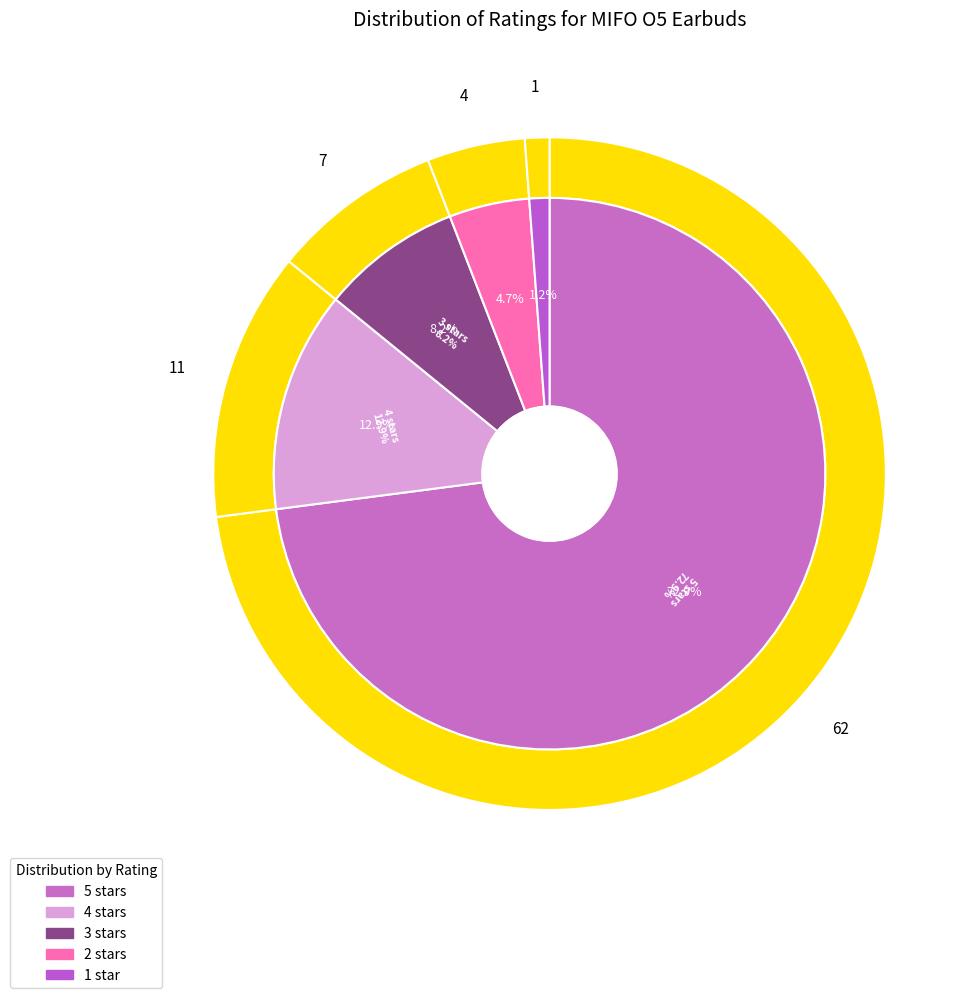

Rank the categories by value from highest to lowest.

5.0 out of 5 stars, 4.0 out of 5 stars, 3.0 out of 5 stars, 2.0 out of 5 stars, 1.0 out of 5 stars